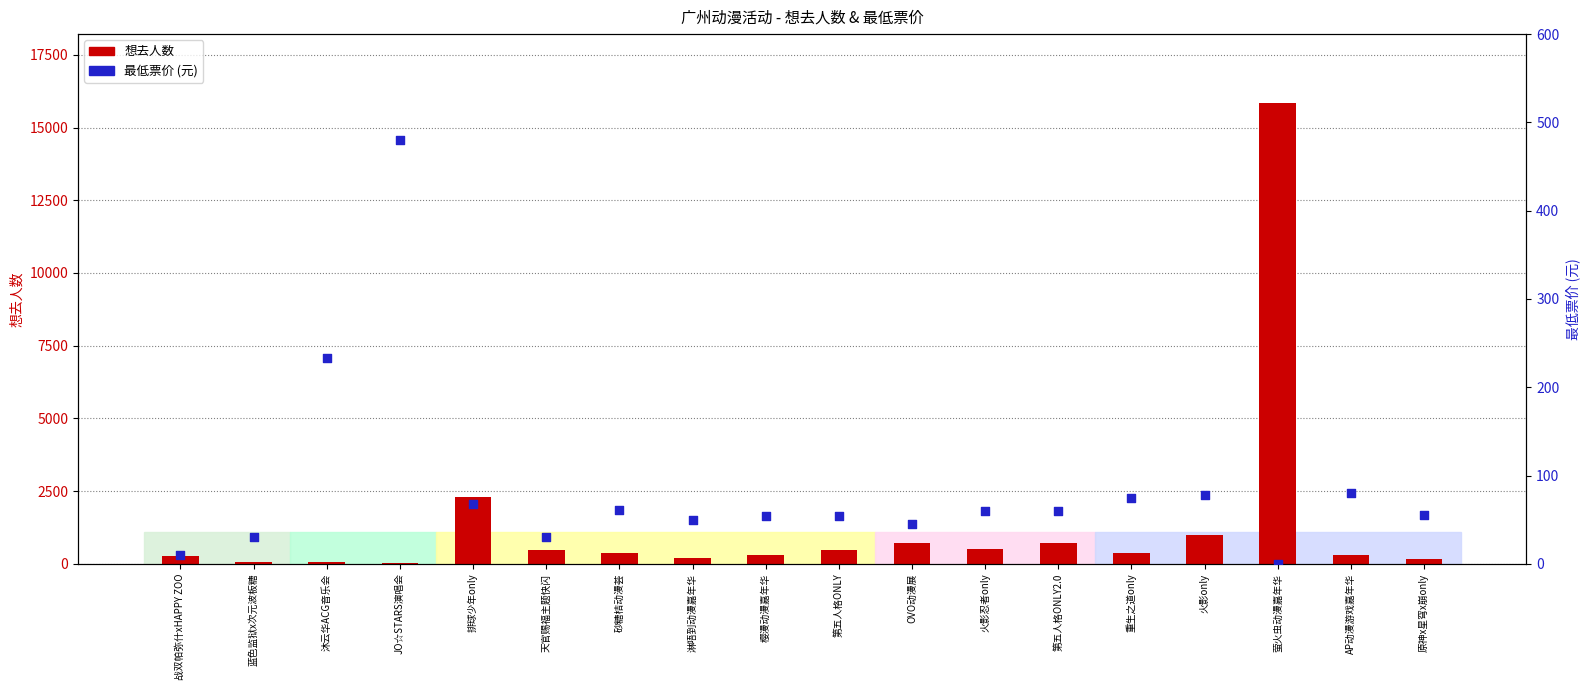

Which series reaches the maximum Y coordinate?

想去人数